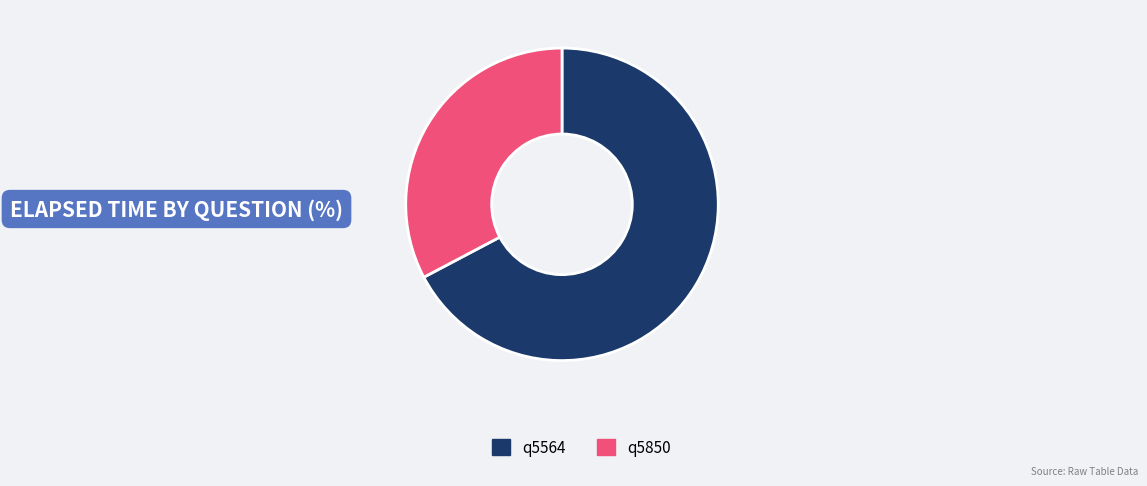

Combined, do q5850 and q5564 account for over 50%?

Yes